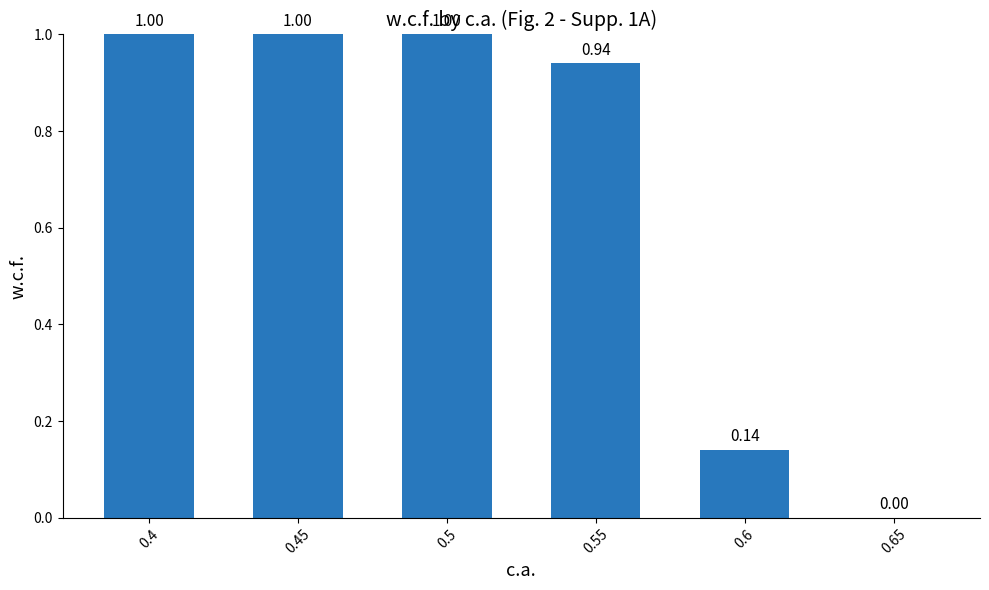

What is the sum of all values?

4.1